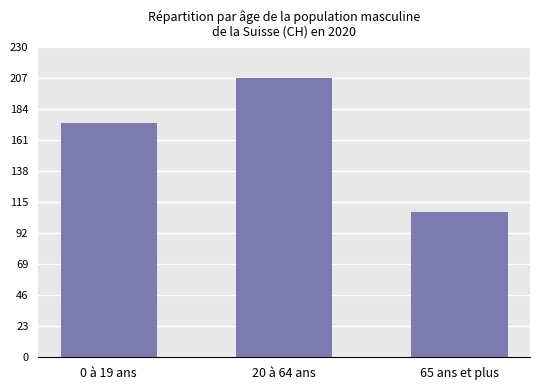

What is the difference between the maximum and minimum values?

99